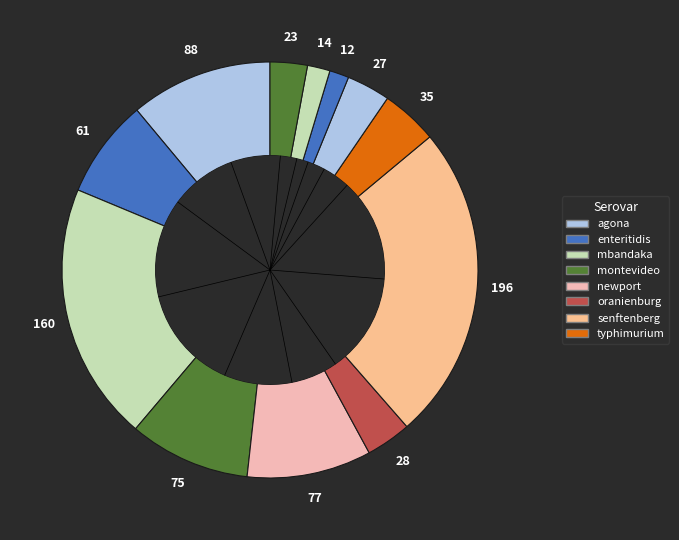

Does any single category account for the majority?

No